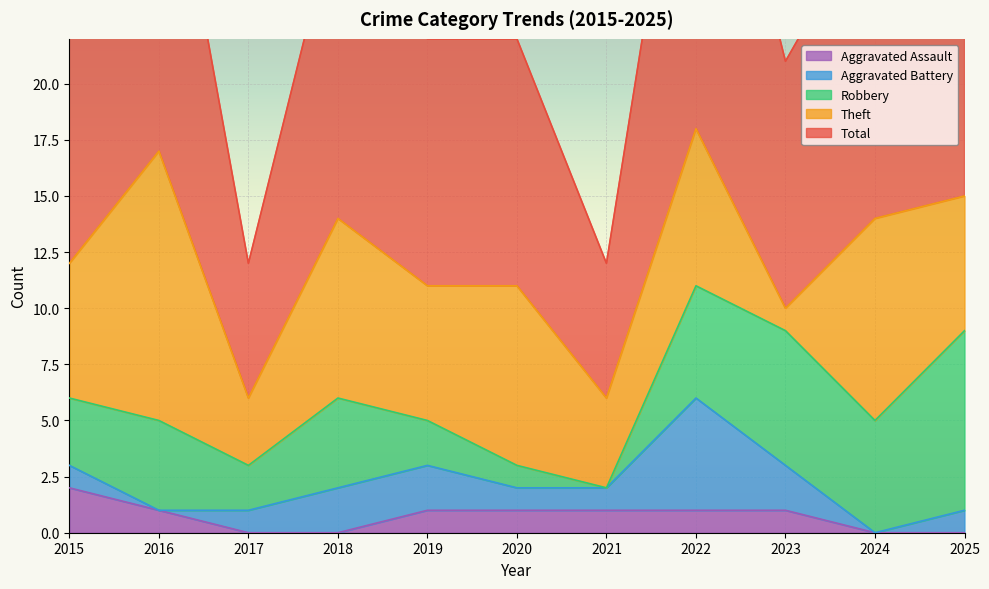

Rank the series by their maximum value, from highest to lowest.

Total, Theft, Robbery, Aggravated Battery, Aggravated Assault